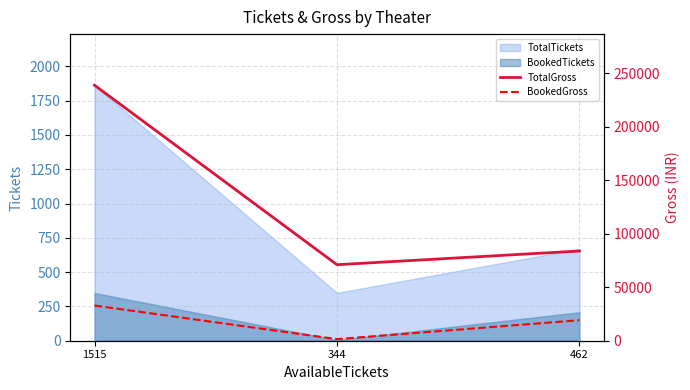

List the labels in order of BookedTickets value, largest first.

1515, 462, 344